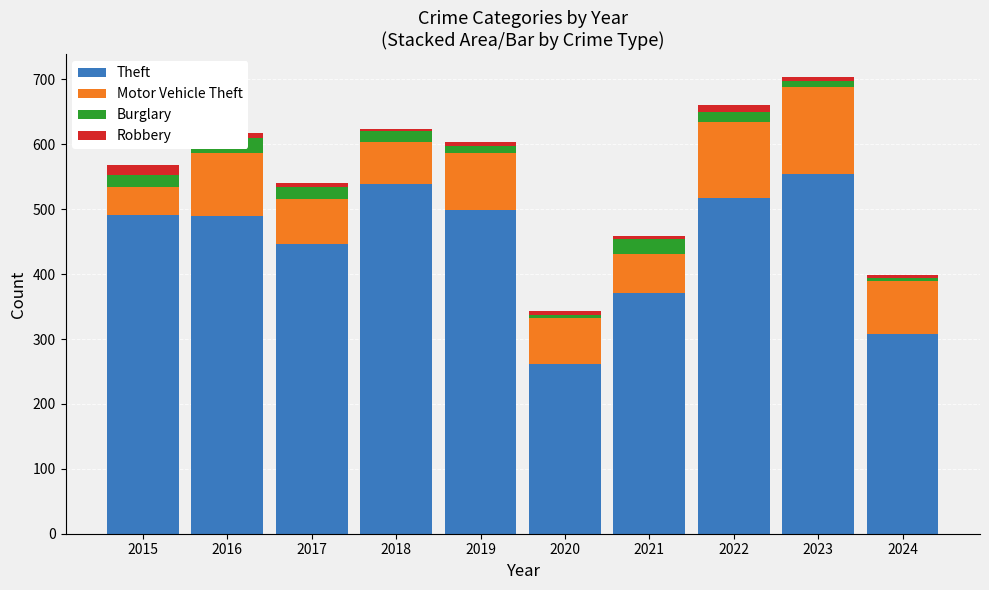

What is the minimum value for Theft?

261